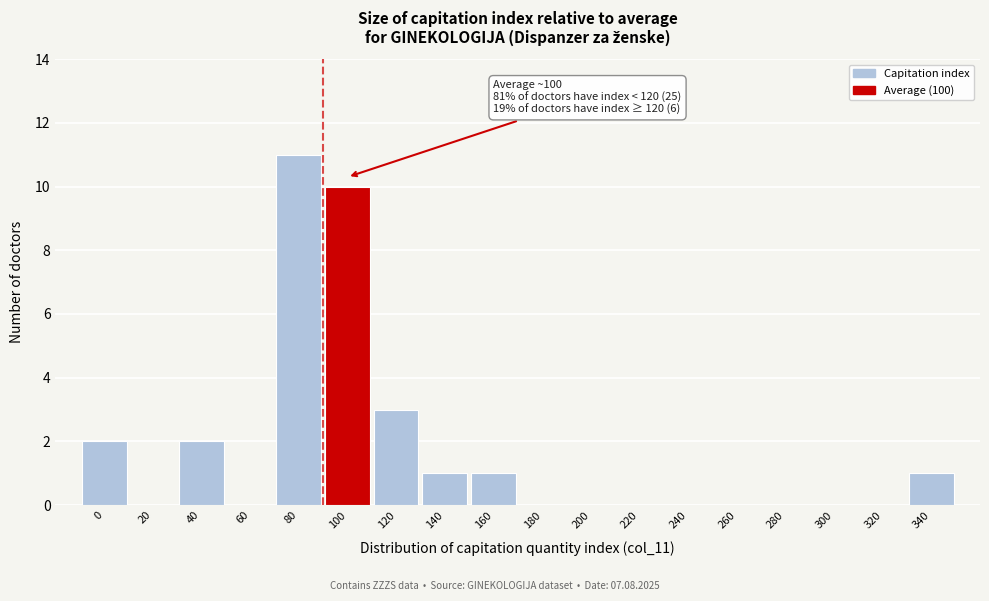

Reading left to right, transcribe all the data shown in this chart.

0=2	20=0	40=2	60=0	80=11	100=10	120=3	140=1	160=1	180=0	200=0	220=0	240=0	260=0	280=0	300=0	320=0	340=1